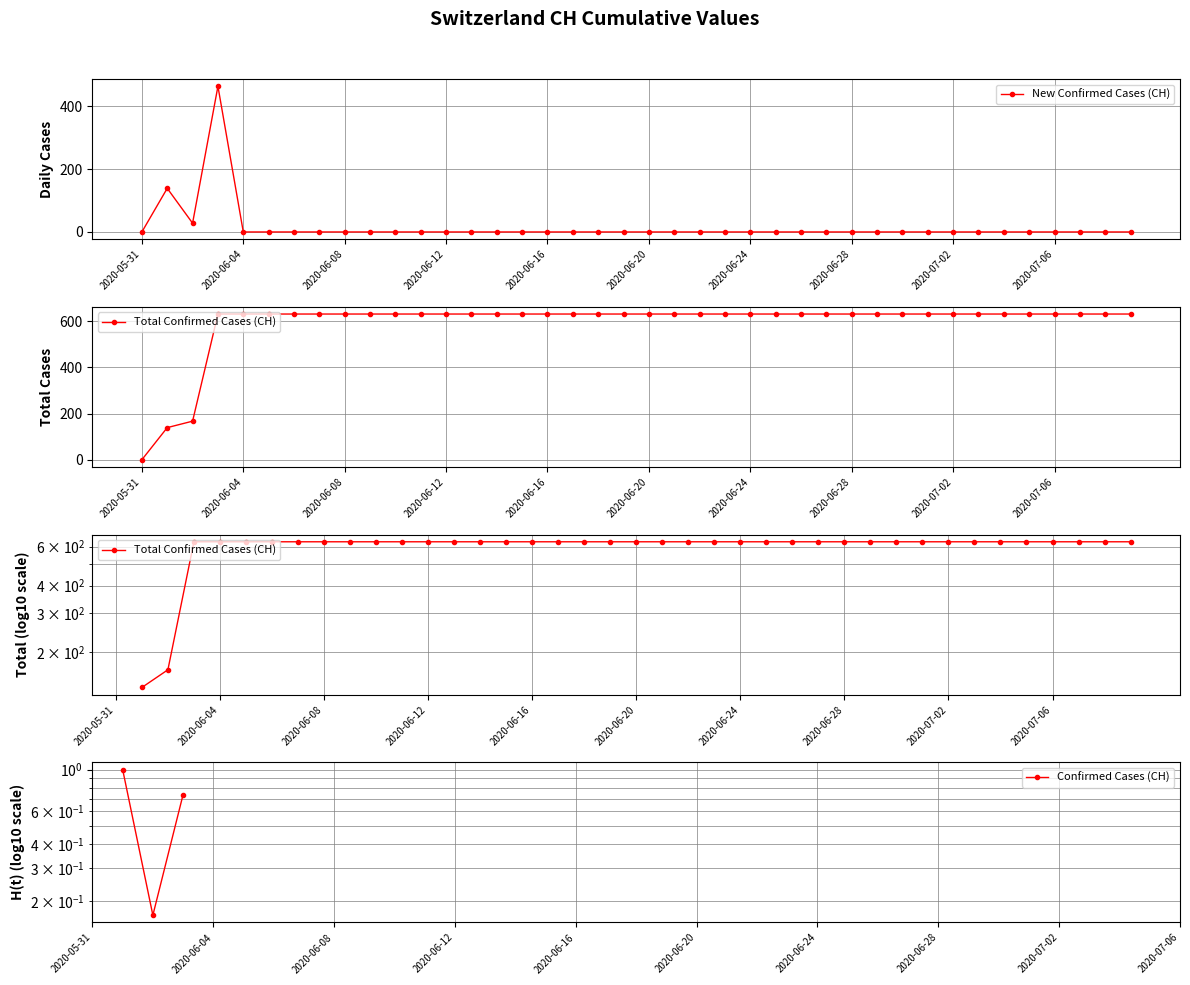

True or false: New Confirmed Cases (CH) and Confirmed Cases (CH) cross at least once.

False